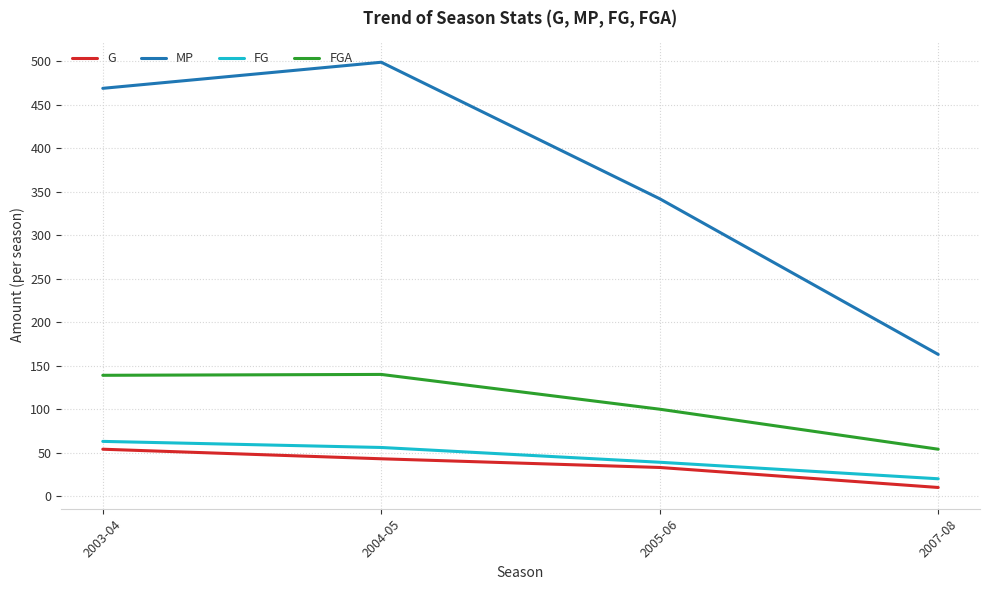

What is the average value of the MP series?

368